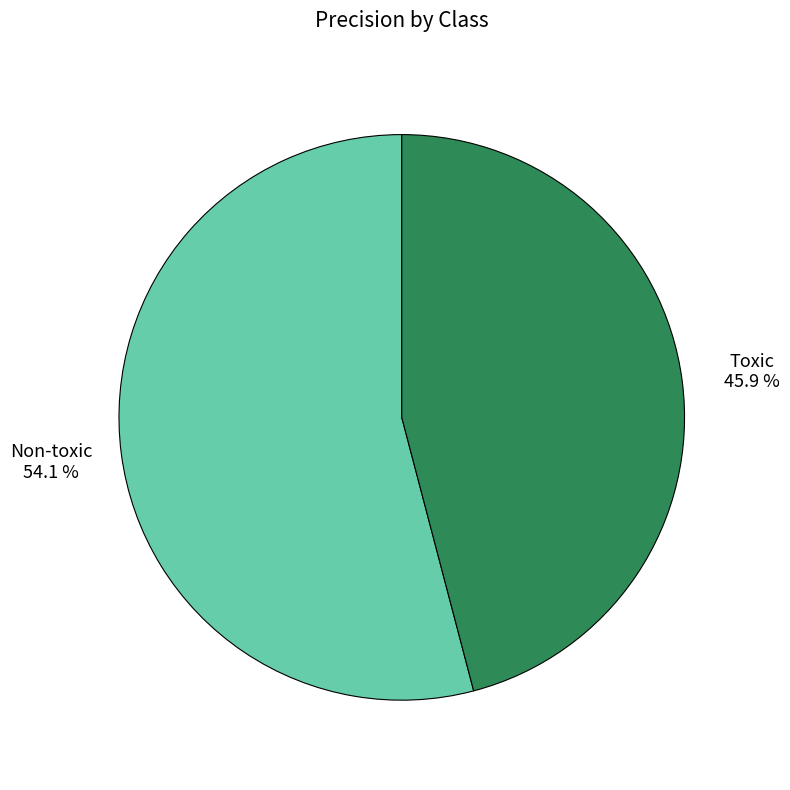

Is there any slice that represents more than half of the pie?

Yes